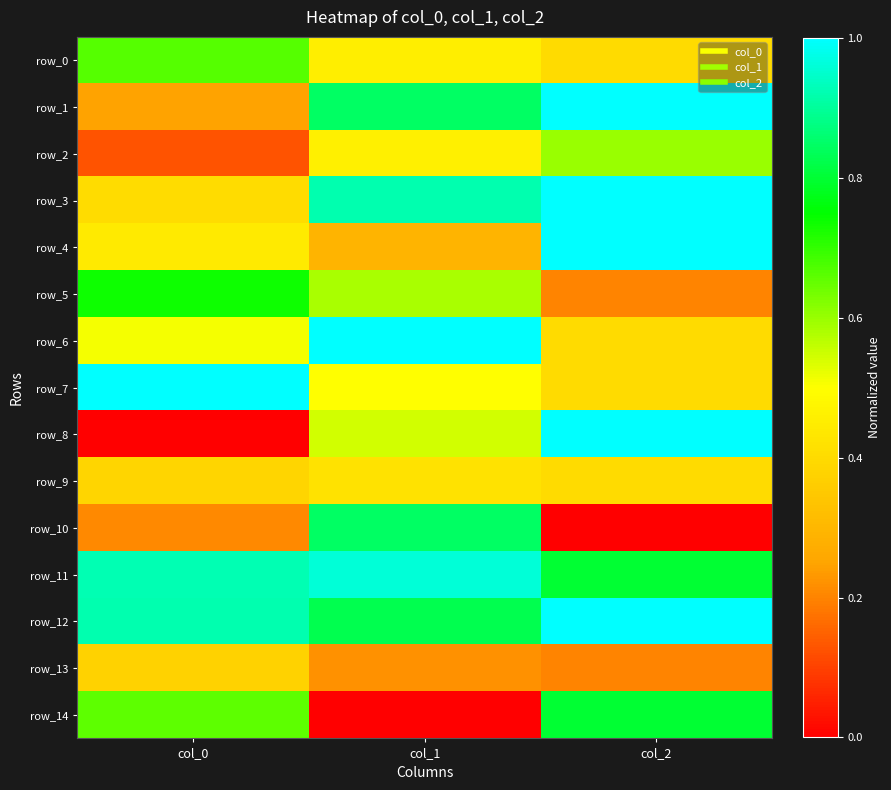

How many categories are shown in the chart?

3